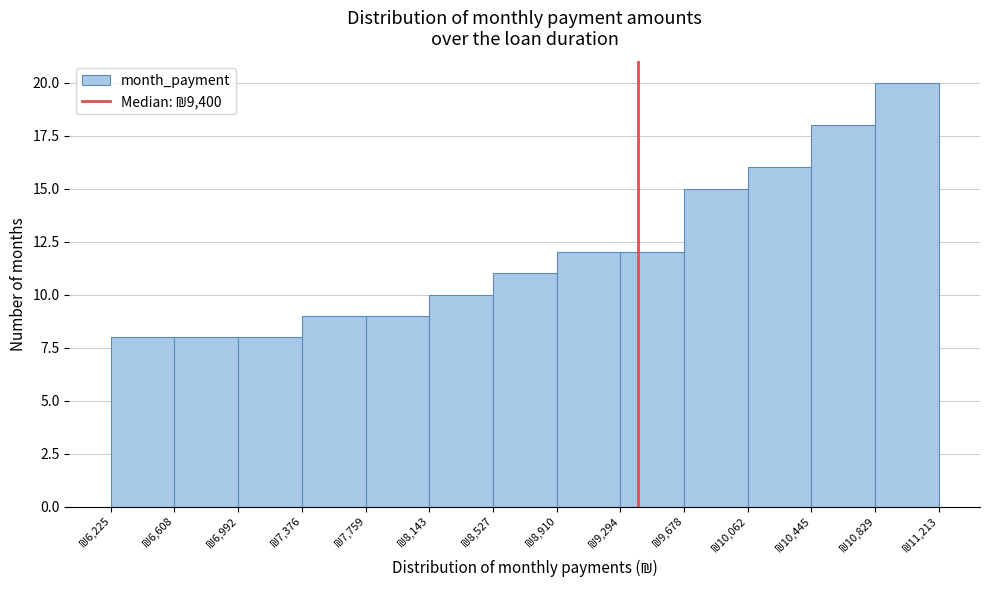

Which range on the x-axis has the tallest bar?

10850 to 11200